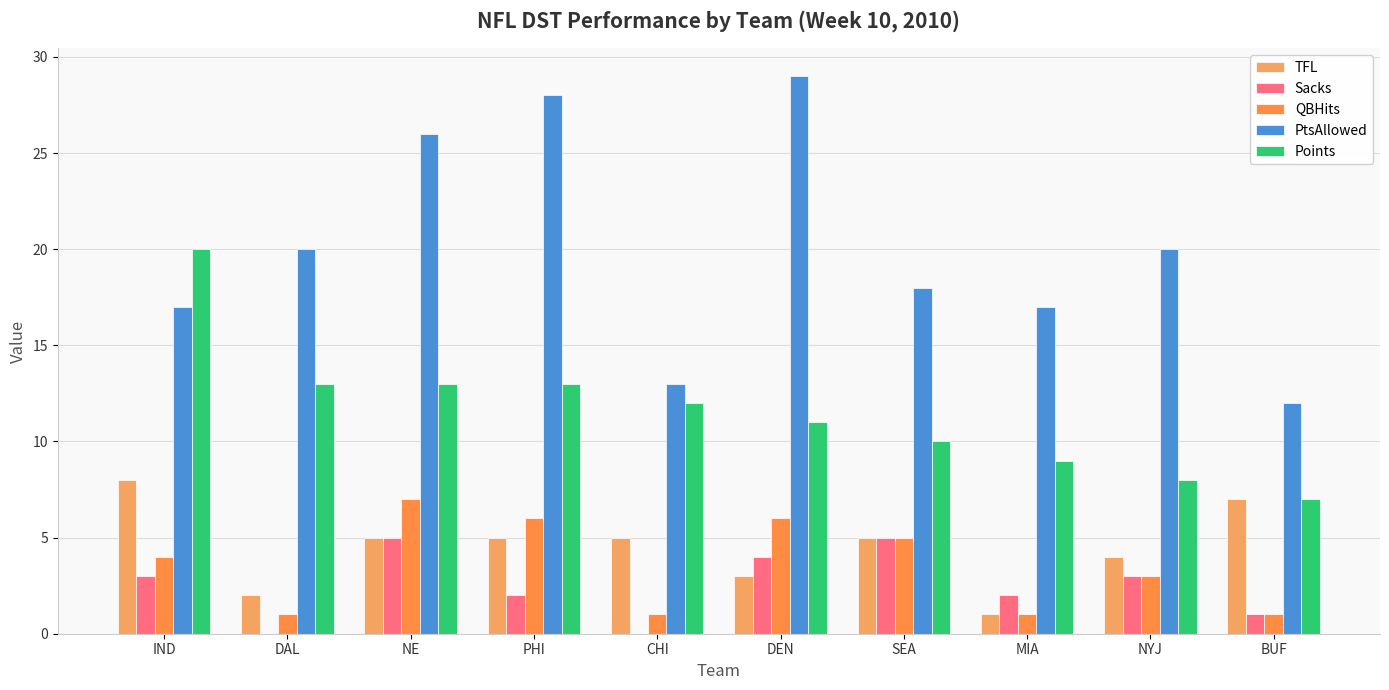

At which category is the sum across all series the highest?

NE